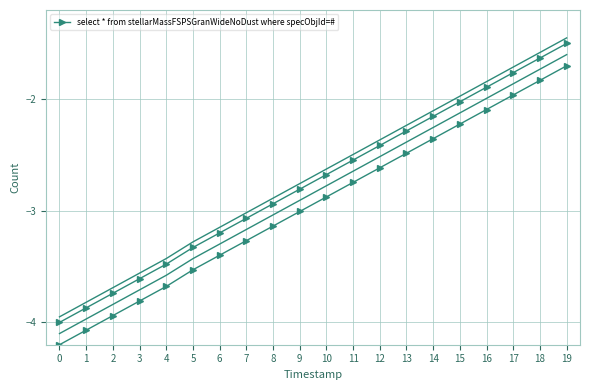

True or false: the data has more than 2 interior local peaks.

False